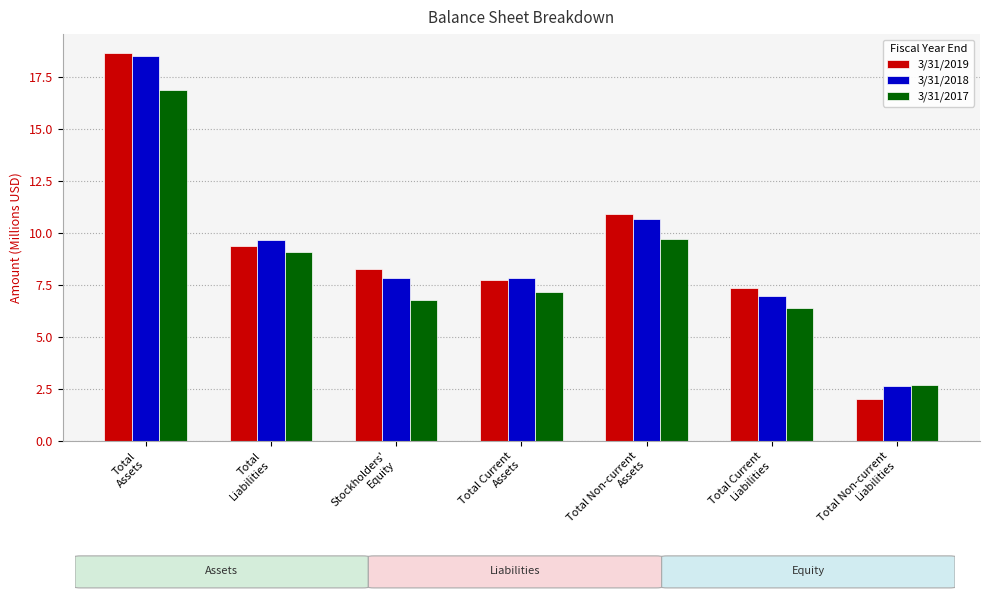

Which category has the lowest value in the 3/31/2019 series?

Total Non-current
Liabilities